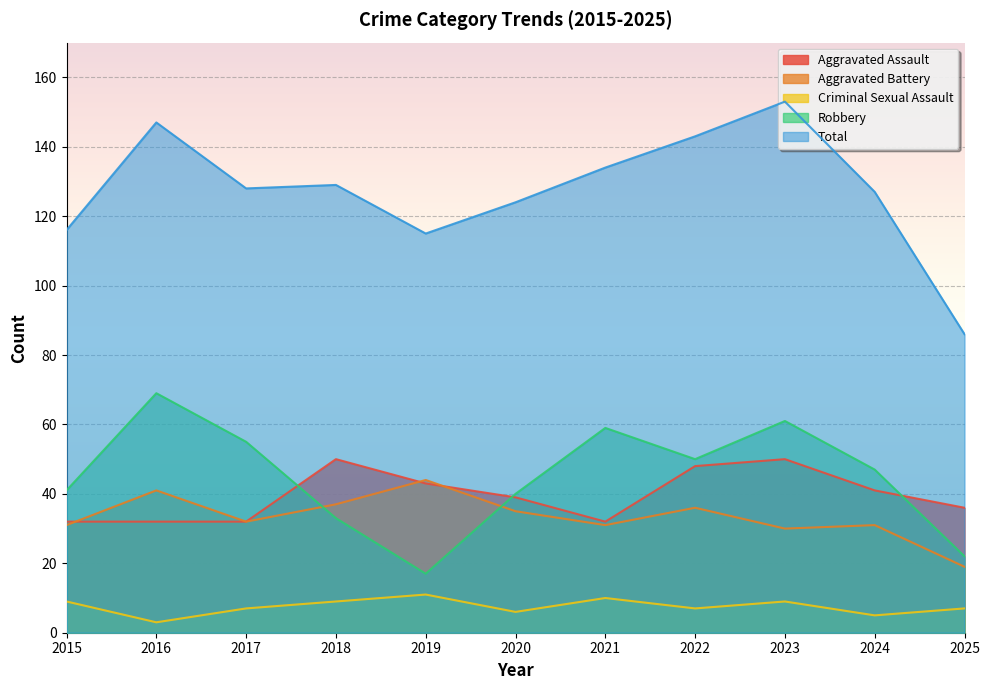

At which label is Aggravated Assault closest to 41?

2024